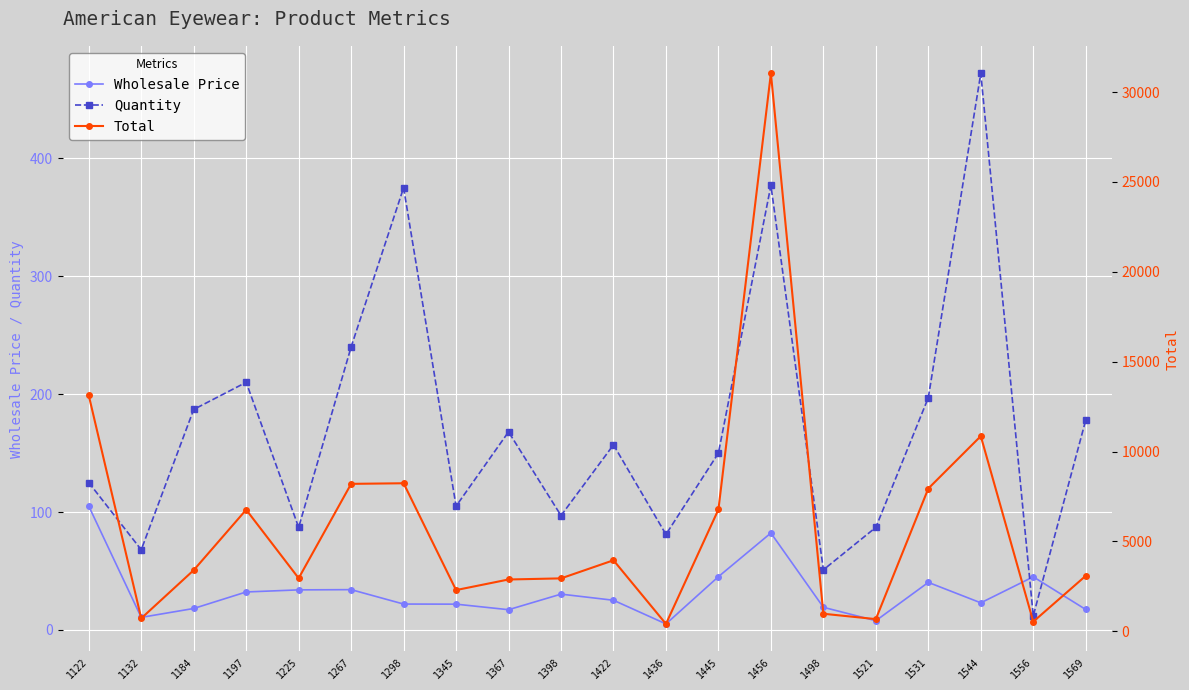

How many interior local valleys does the Wholesale Price series have?

5